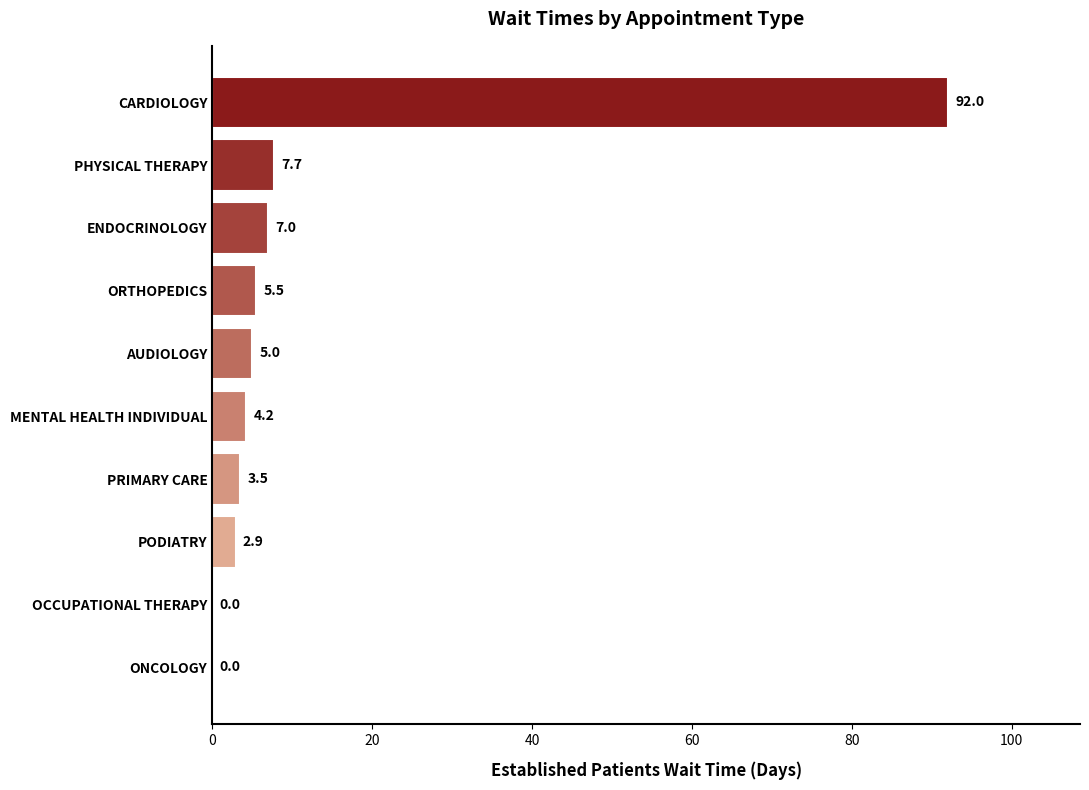

At which label is the value closest to 46?

PHYSICAL THERAPY